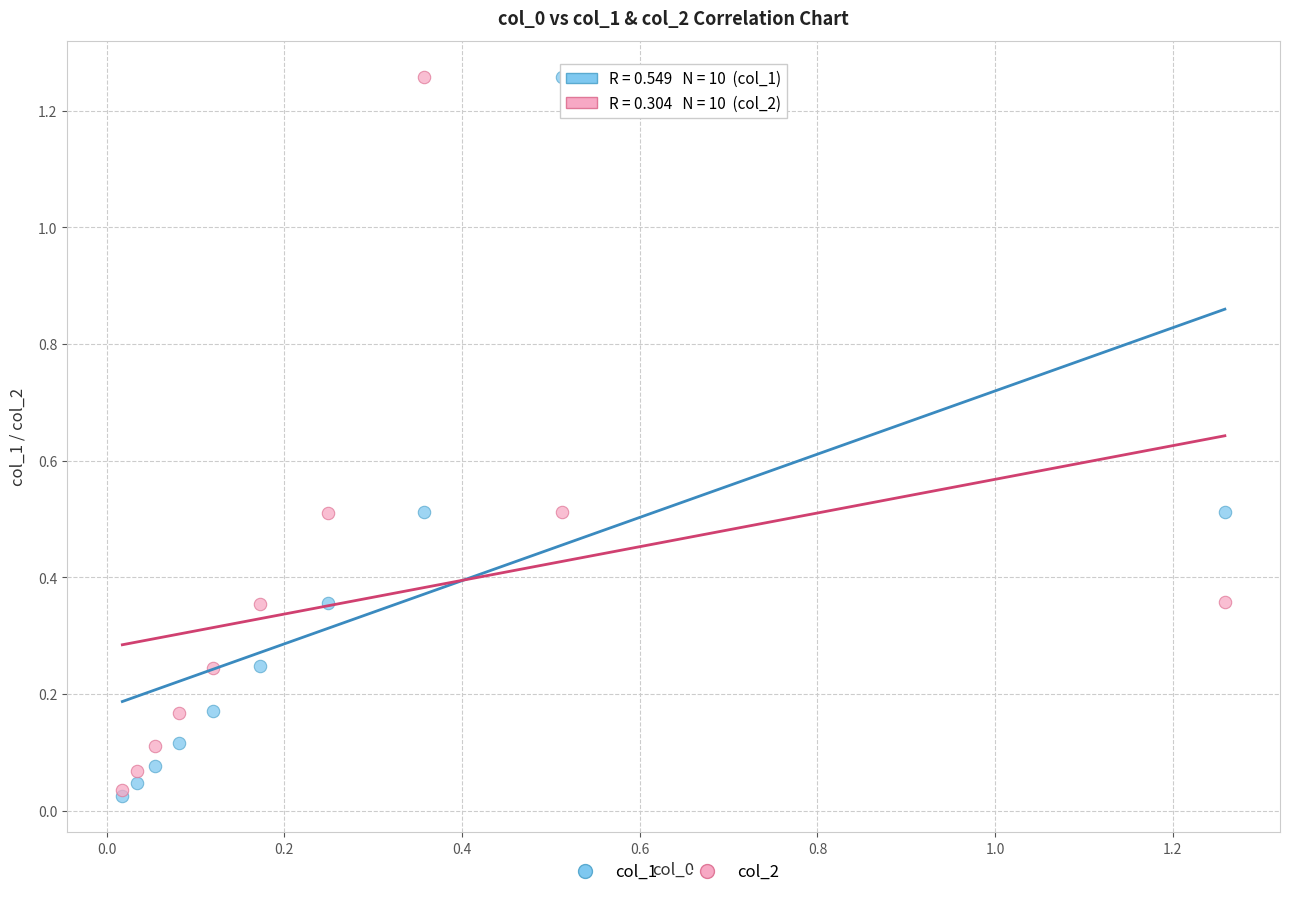

Which series has the widest spread of Y values?

col_1